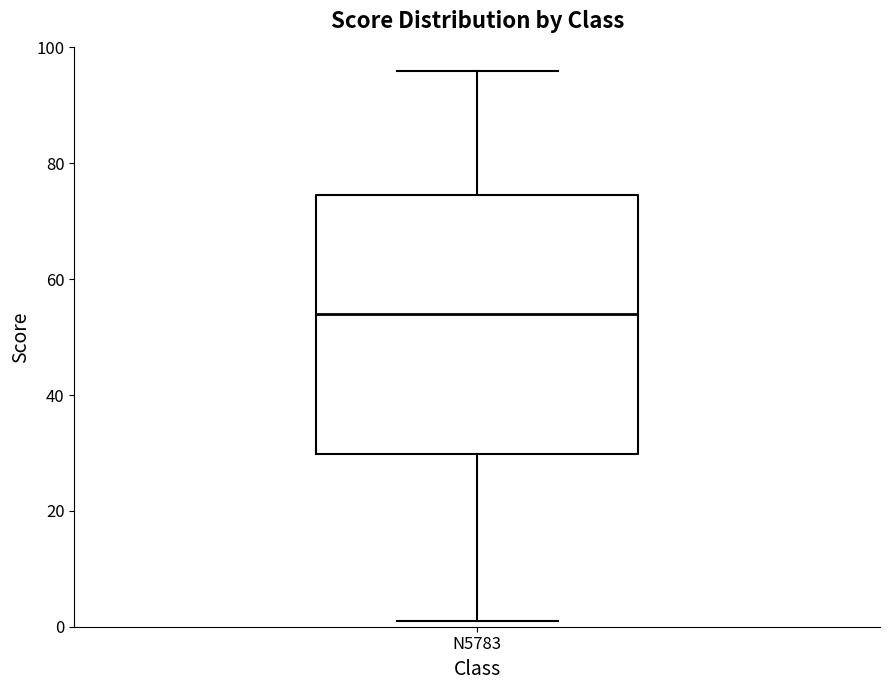

Where is the upper edge of the box for N5783 on the y-axis? The values are not printed on the chart, so give them approximately, as read against the axis.

74